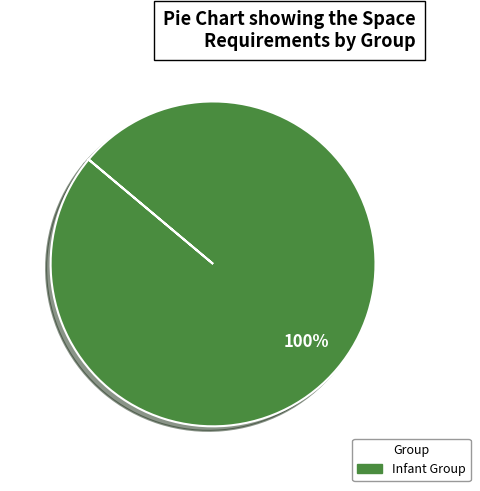

How many segments does this pie chart have?

1